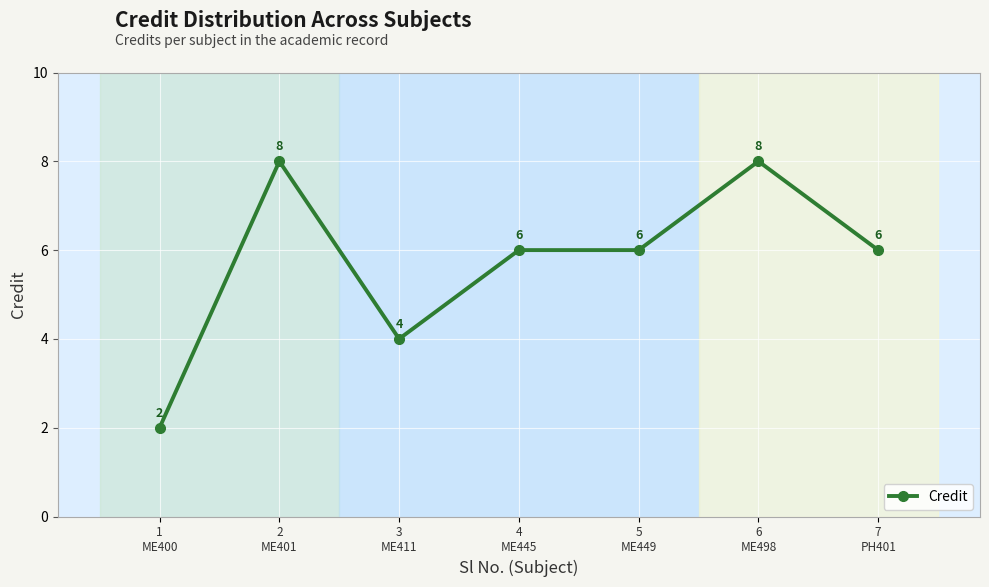

How many lines are shown in the chart?

1